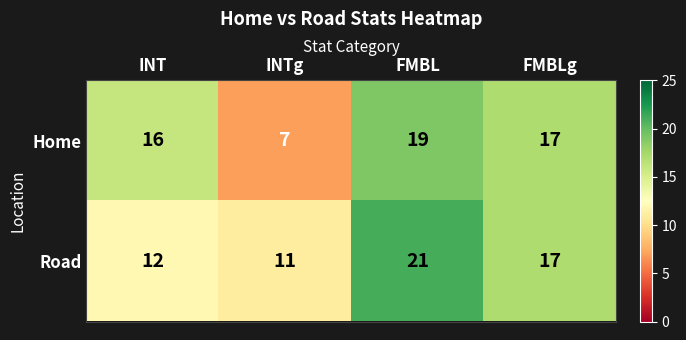

What is the sum of the Road values at FMBL and INT?

33